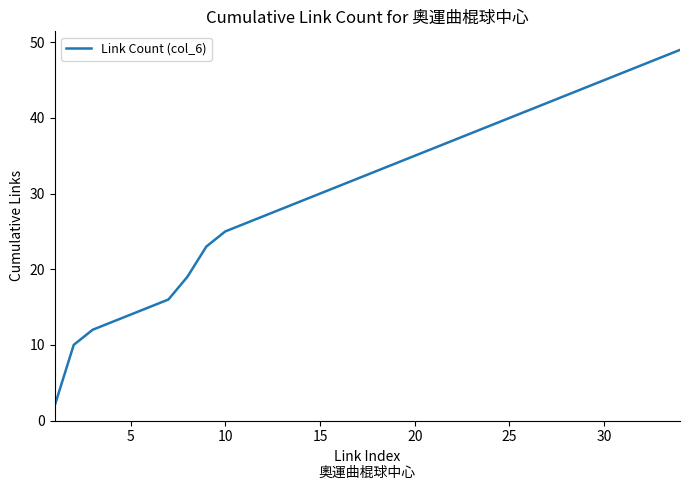

What is the greatest value displayed?

49